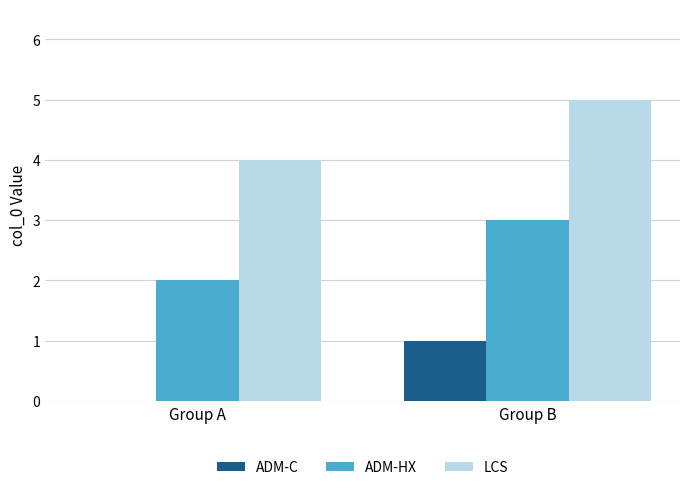

The LCS series shows 4 at Group A. True or false?

True